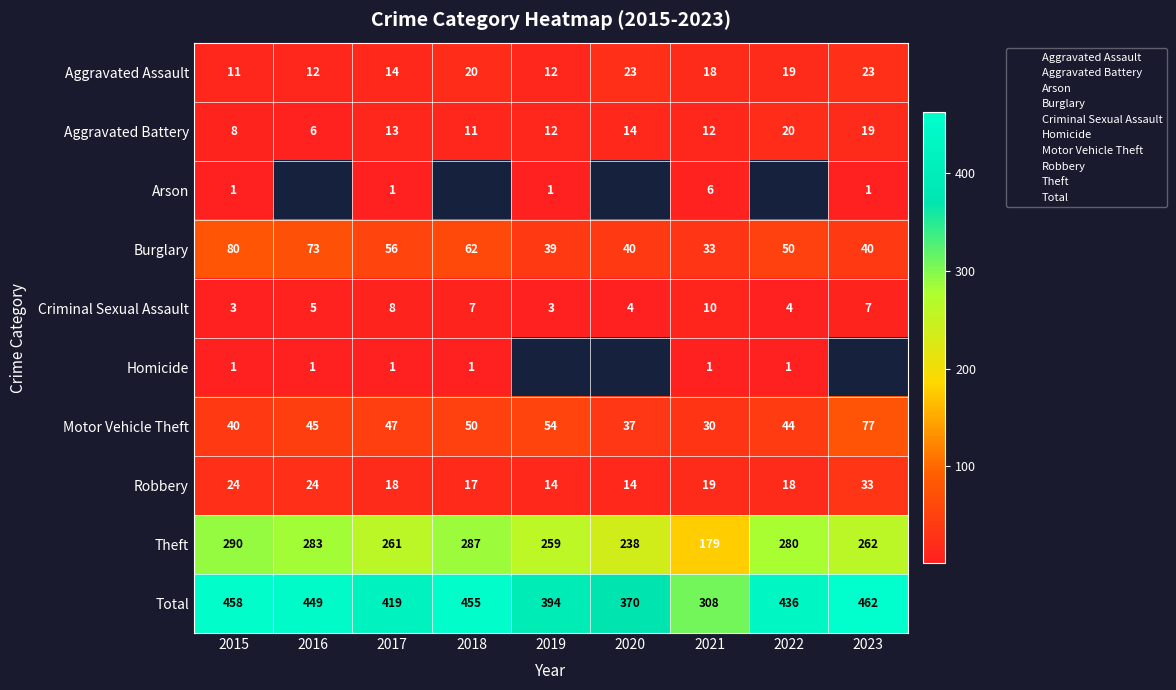

Is the value of Theft at 2015 greater than the value of Burglary at 2020?

Yes